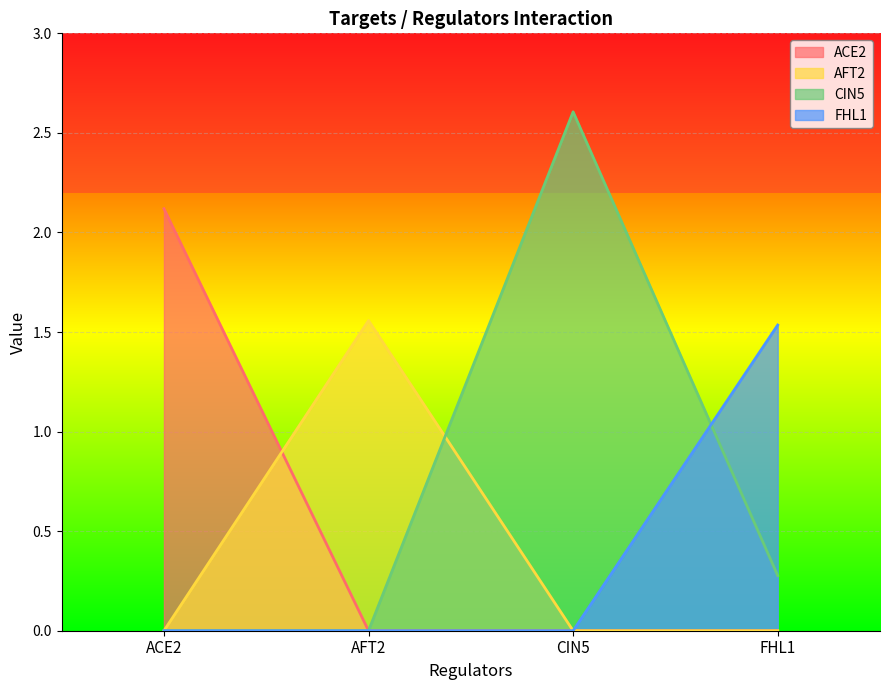

The ACE2 series shows 3.2 at ACE2. True or false?

False